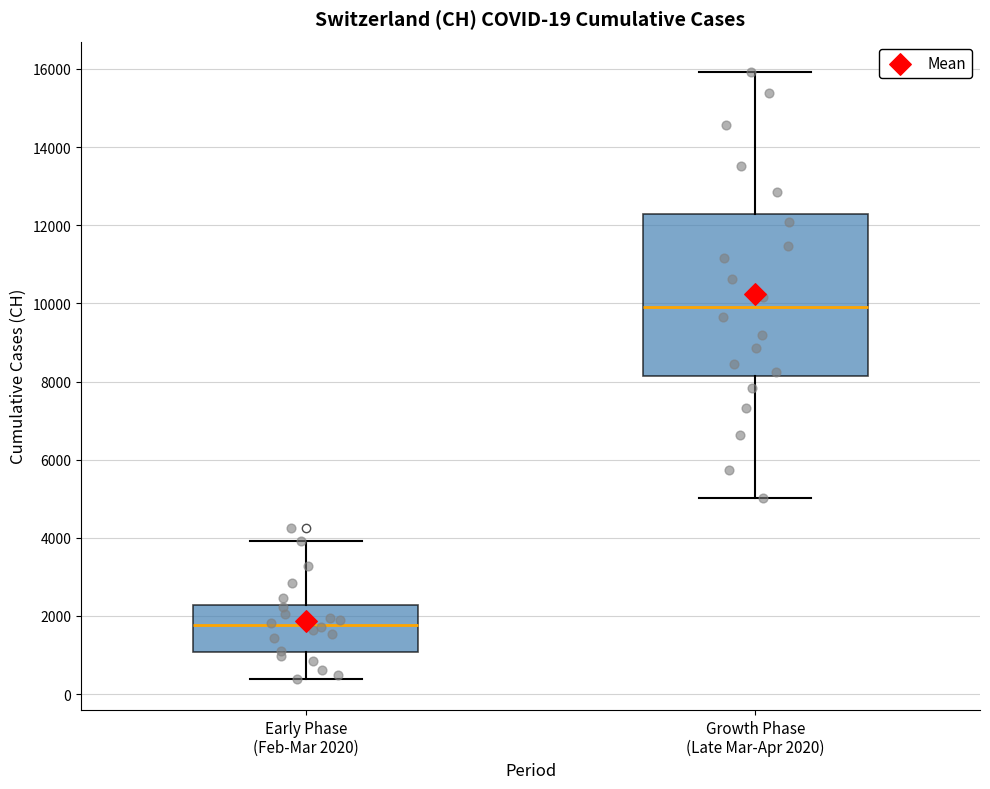

Which box has the highest median line?

Growth Phase (Late Mar-Apr 2020)